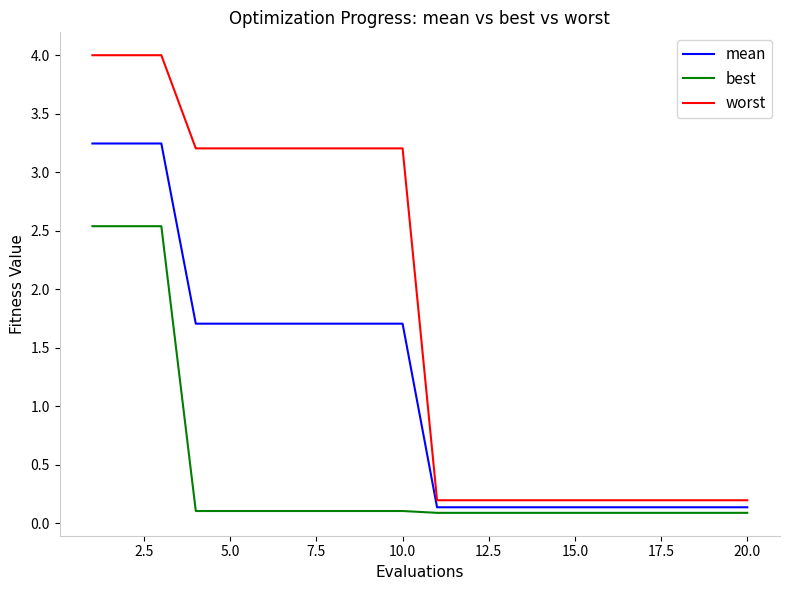

Rank the series by their maximum value, from highest to lowest.

worst, mean, best